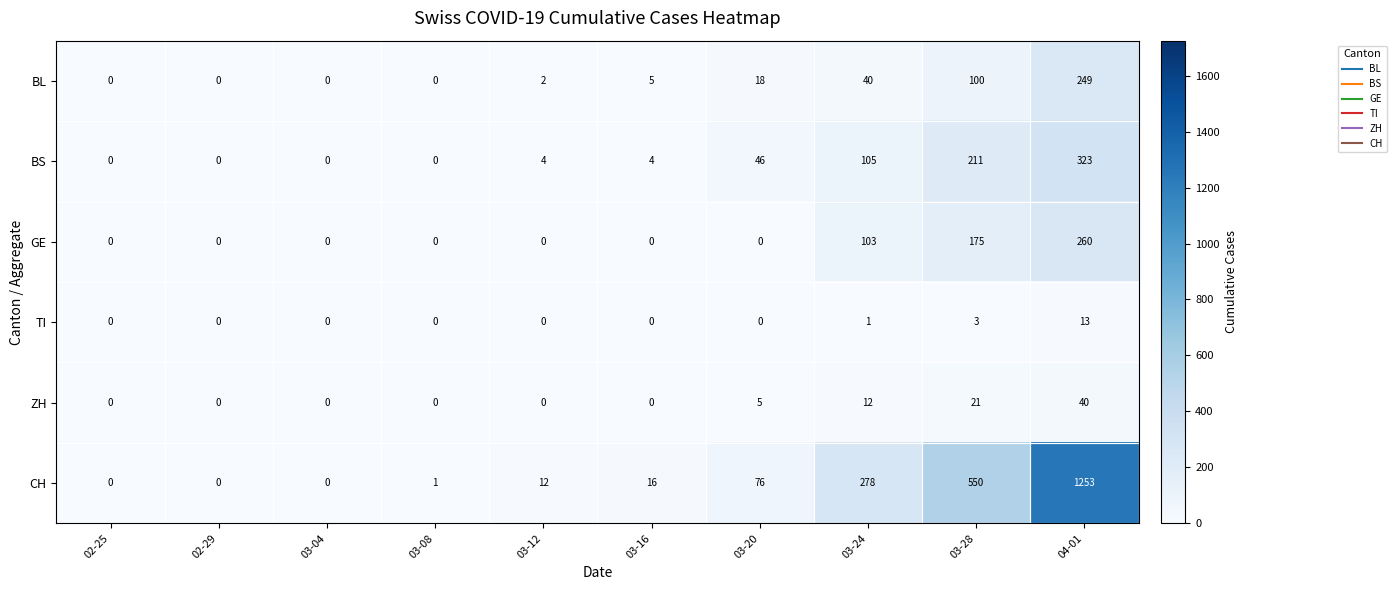

Is it true that TI equals 9 at 03-08?

False